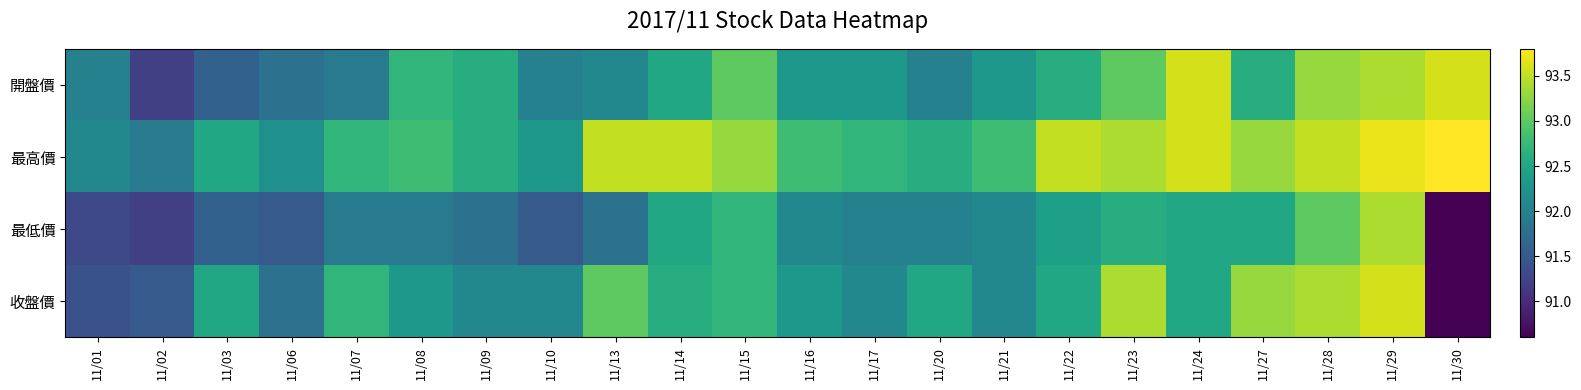

Which series has the largest total across all categories?

最高價